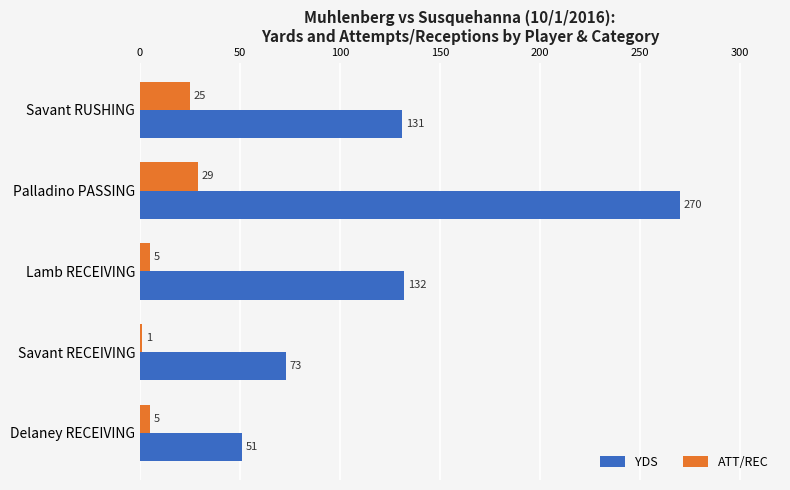

Rank the series by their maximum value, from highest to lowest.

YDS, ATT/REC